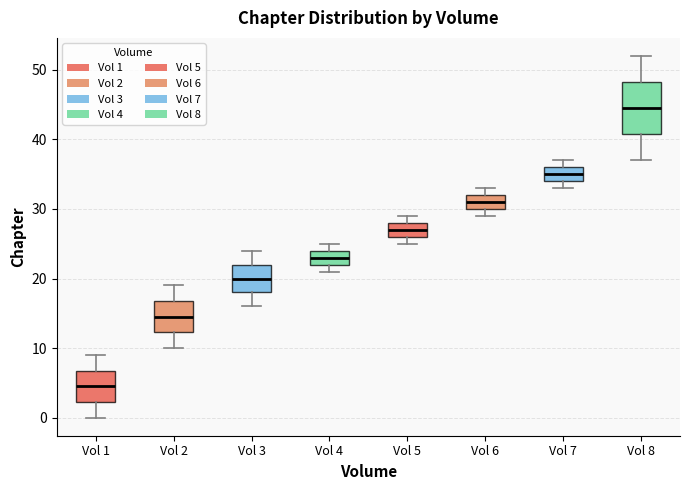

Where is the lower edge of the box for Vol 7 on the y-axis? The values are not printed on the chart, so give them approximately, as read against the axis.

34